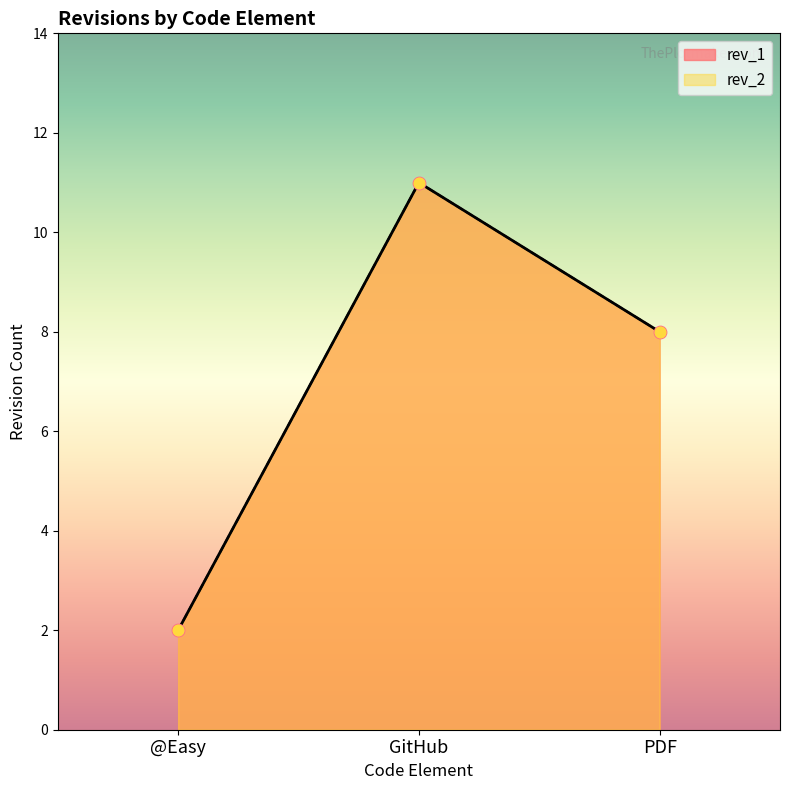

What are all the series names shown in the legend?

rev_2, rev_1